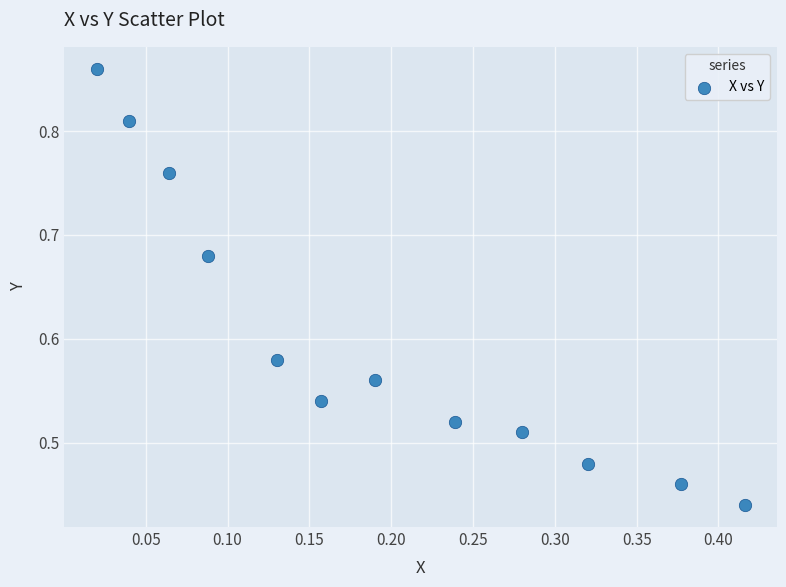

How many data points are displayed?

12